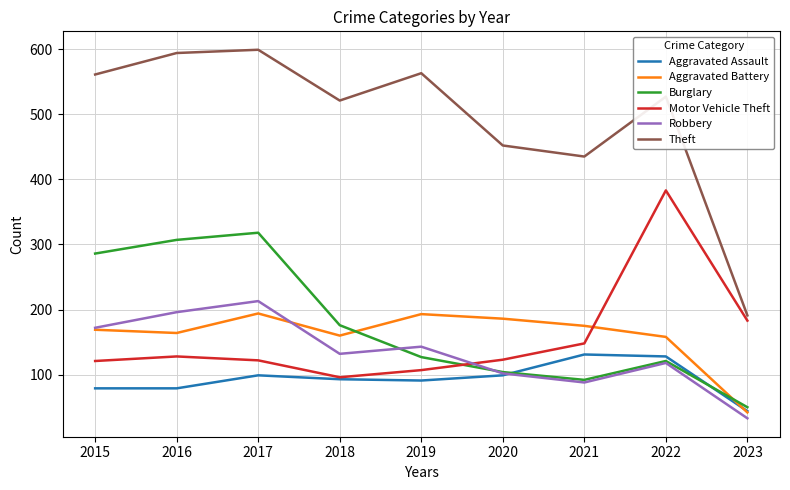

Which category has the lowest value across all series?

2023